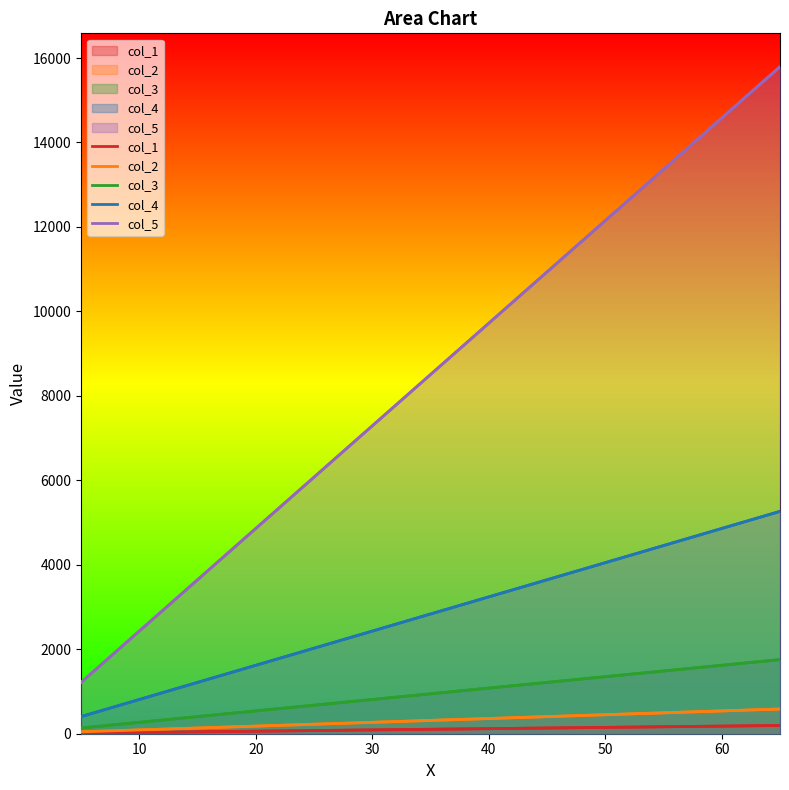

Reading right to left, what are all the values shown in this chart?

col_1: 195	180	165	150	135	120	105	90	75	60	45	30	15
col_2: 585	540	495	450	405	360	315	270	225	180	135	90	45
col_3: 1755	1620	1485	1350	1215	1080	945	810	675	540	405	270	135
col_4: 5265	4860	4455	4050	3645	3240	2835	2430	2025	1620	1215	810	405
col_5: 15795	14580	13365	12150	10935	9720	8505	7290	6075	4860	3645	2430	1215